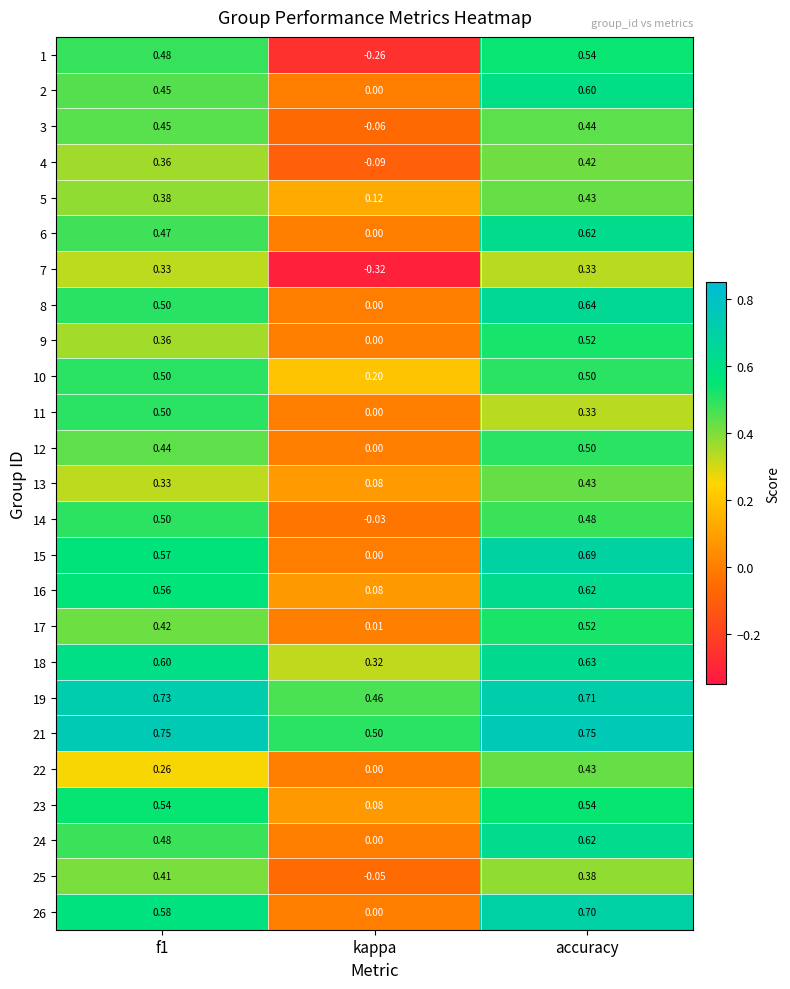

At which label is 5 closest to 0?

kappa